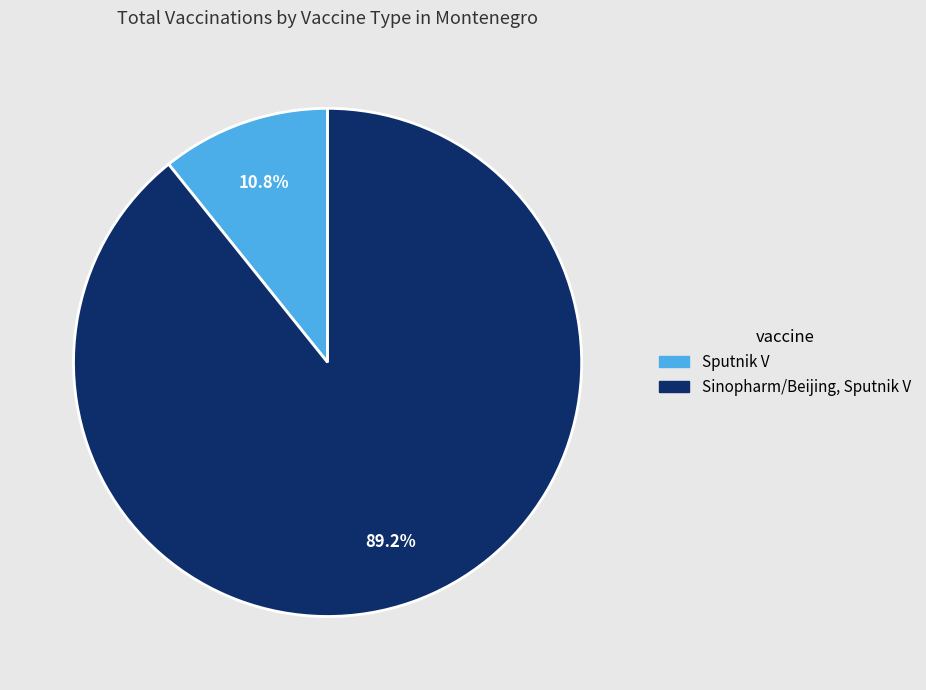

How many slices are in this pie chart?

2